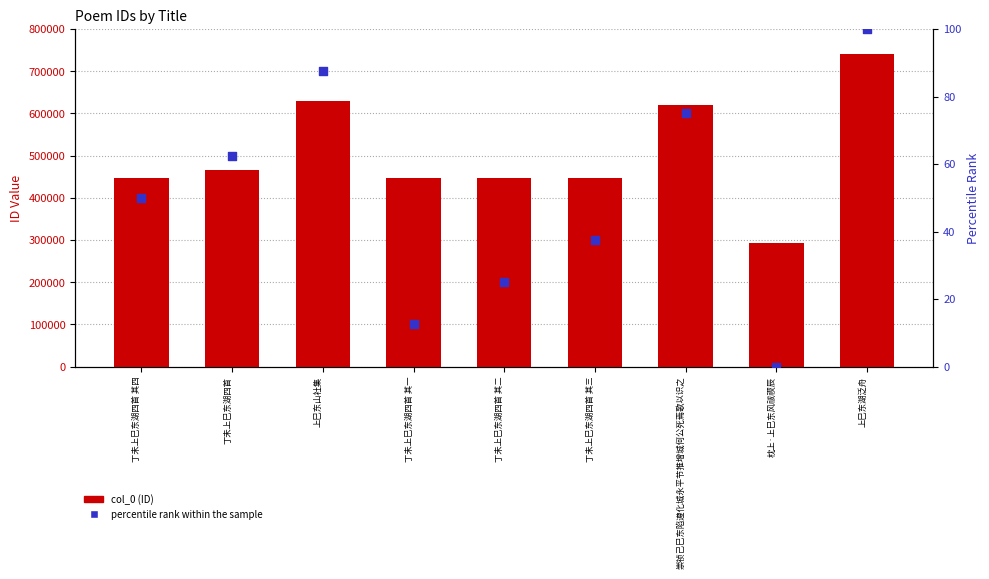

Which series has the widest spread of Y values?

col_0 (ID)